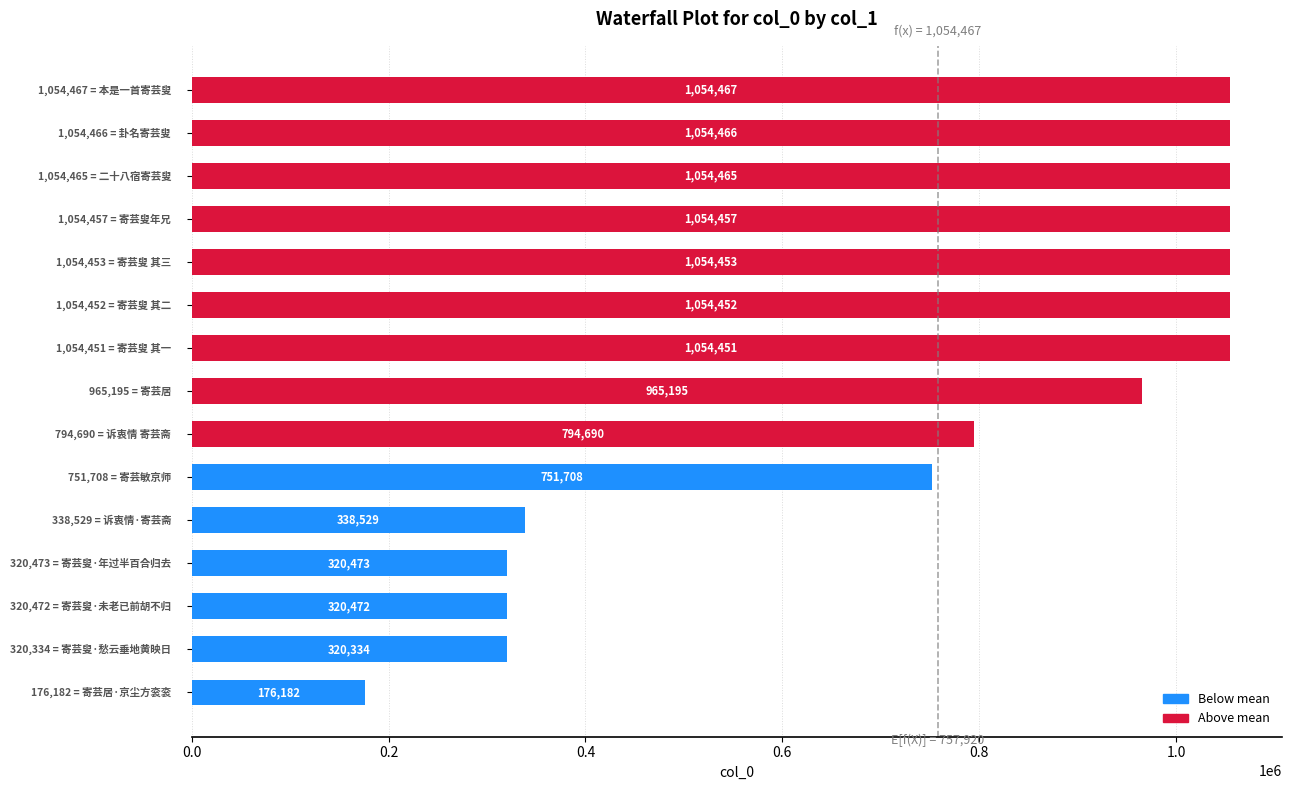

What is the smallest value displayed?

176182